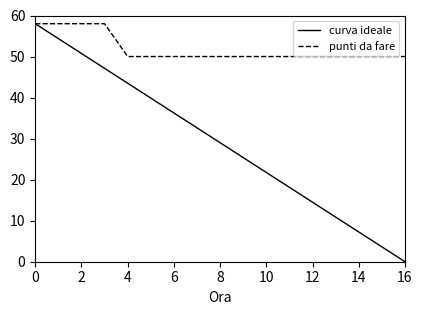

Rank the series by their average value, from highest to lowest.

punti da fare, curva ideale